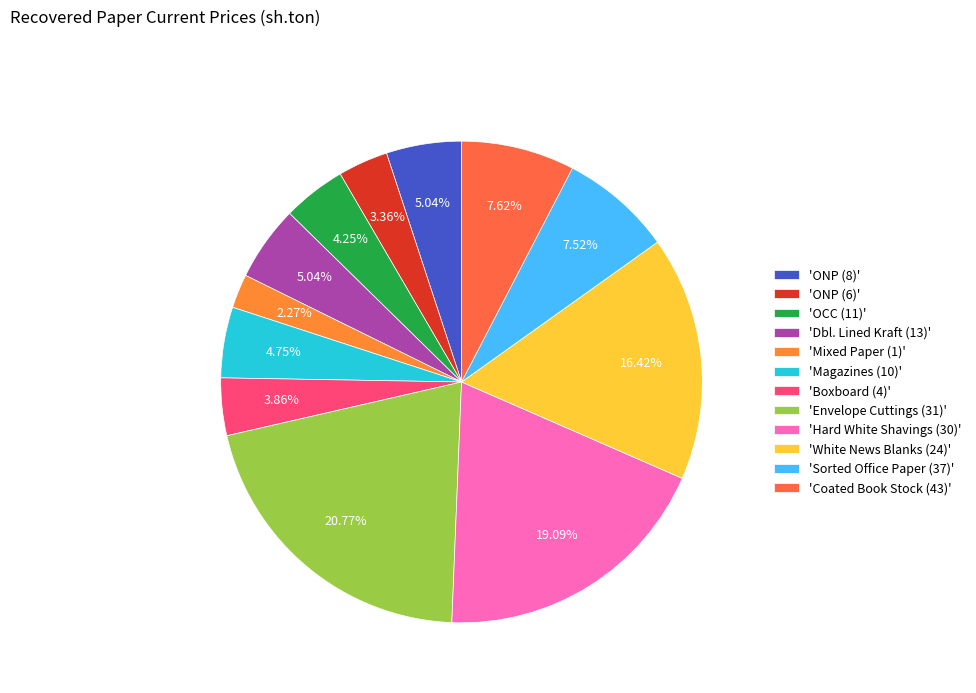

Rank the categories by value from lowest to highest.

Mixed Paper (1), ONP (6), Boxboard (4), OCC (11), Magazines (10), ONP (8), Dbl. Lined Kraft (13), Sorted Office Paper (37), Coated Book Stock (43), White News Blanks (24), Hard White Shavings (30), Envelope Cuttings (31)